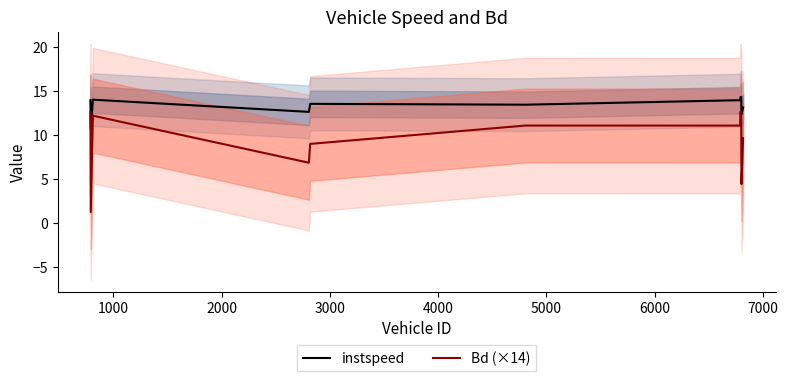

True or false: instspeed and Bd (×14) cross at least once.

False